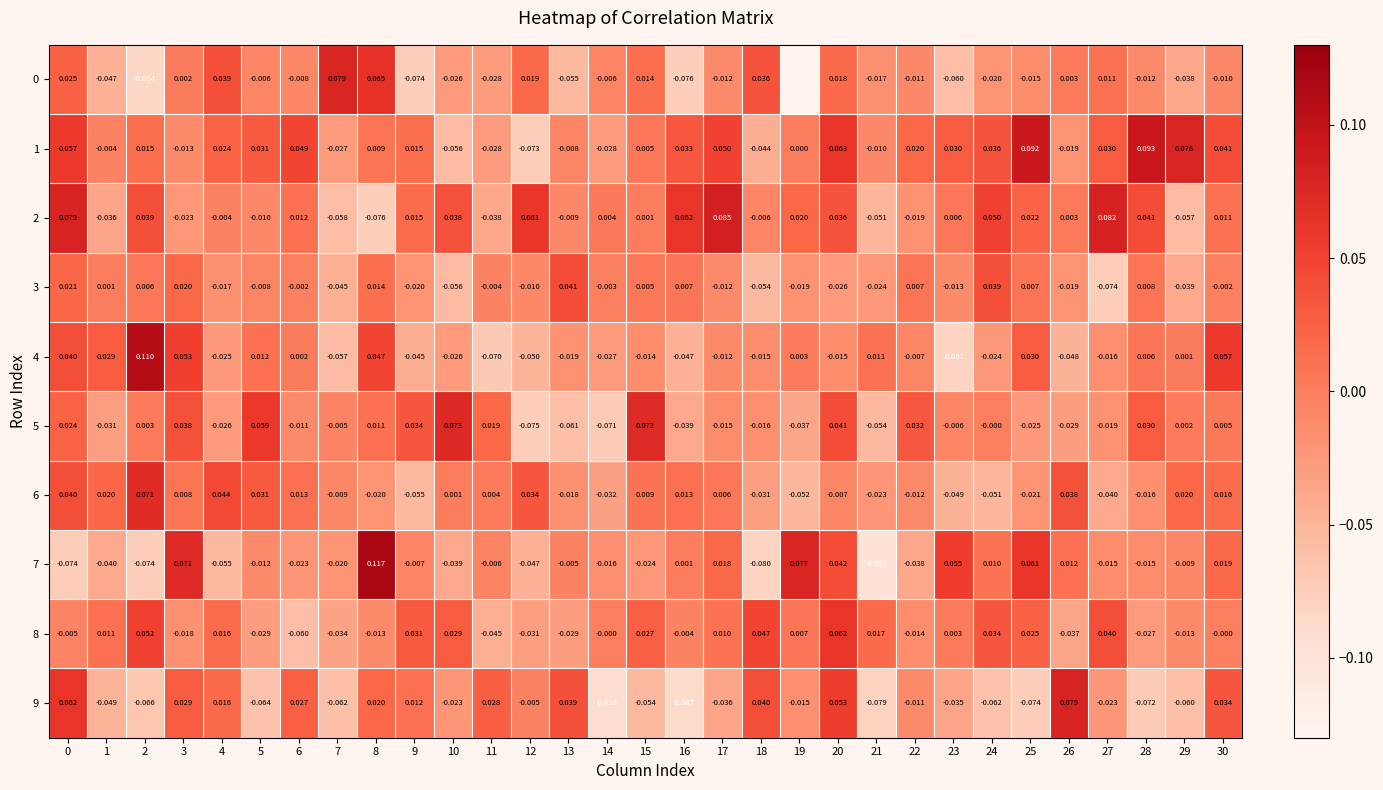

Is the value of 9 at 9 greater than the value of 1 at 5?

No